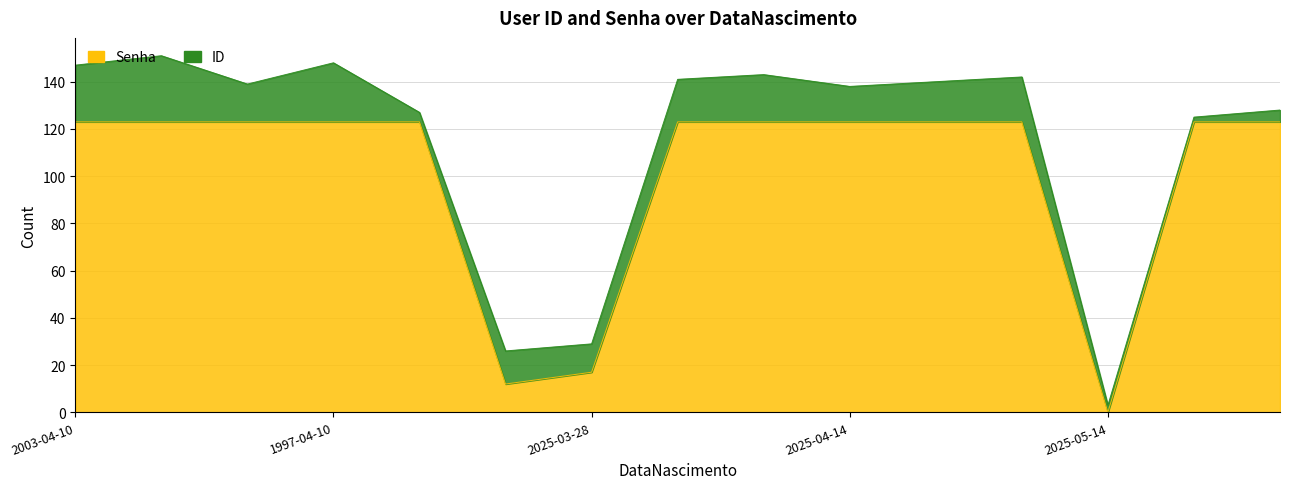

What is the label of the 10th point from the right?

2025-03-24